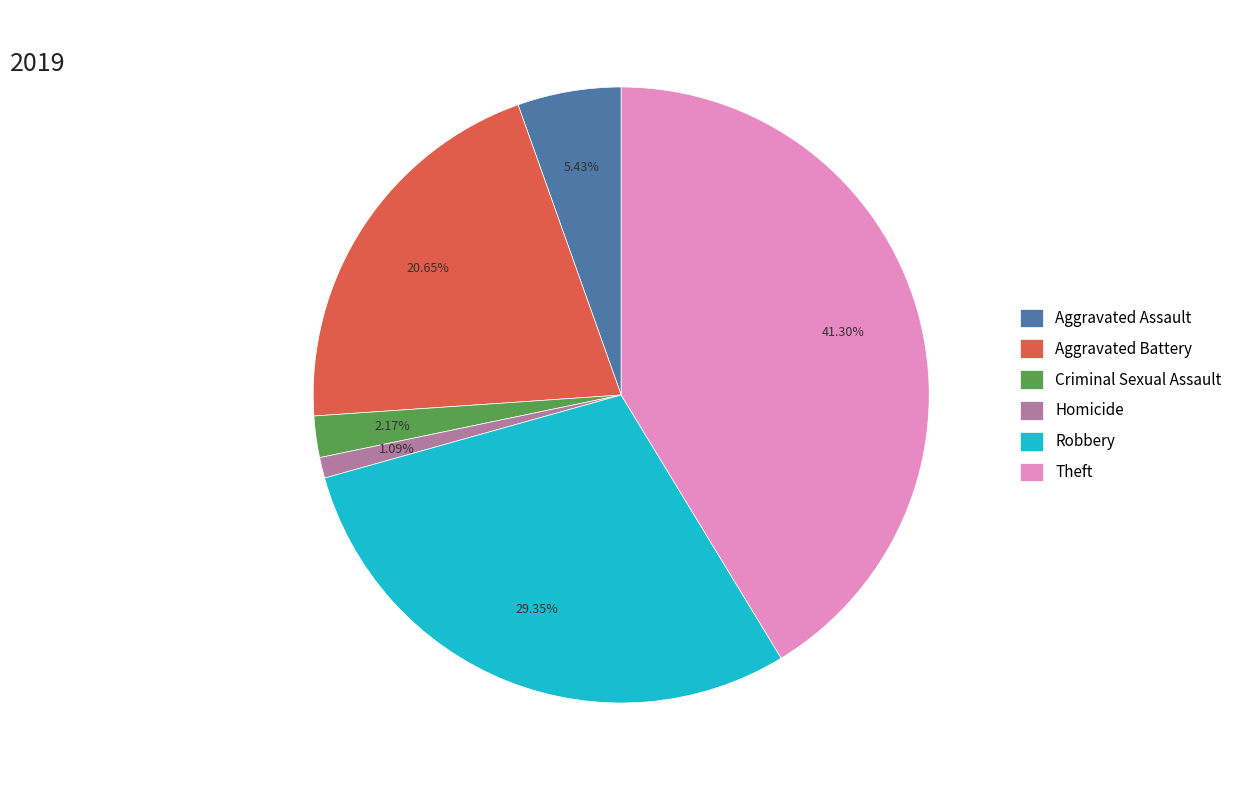

Which slice is the smallest?

Homicide